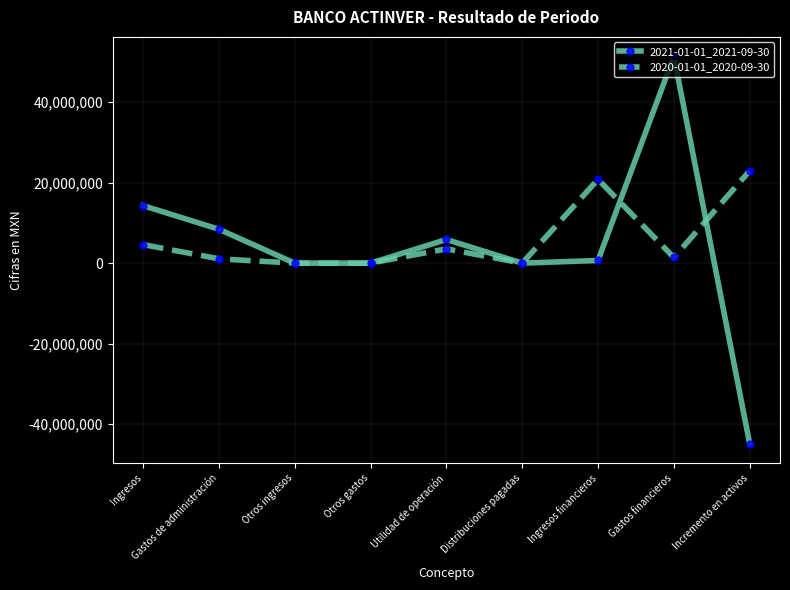

At which label does 2021-01-01_2021-09-30 first exceed 664000?

Ingresos